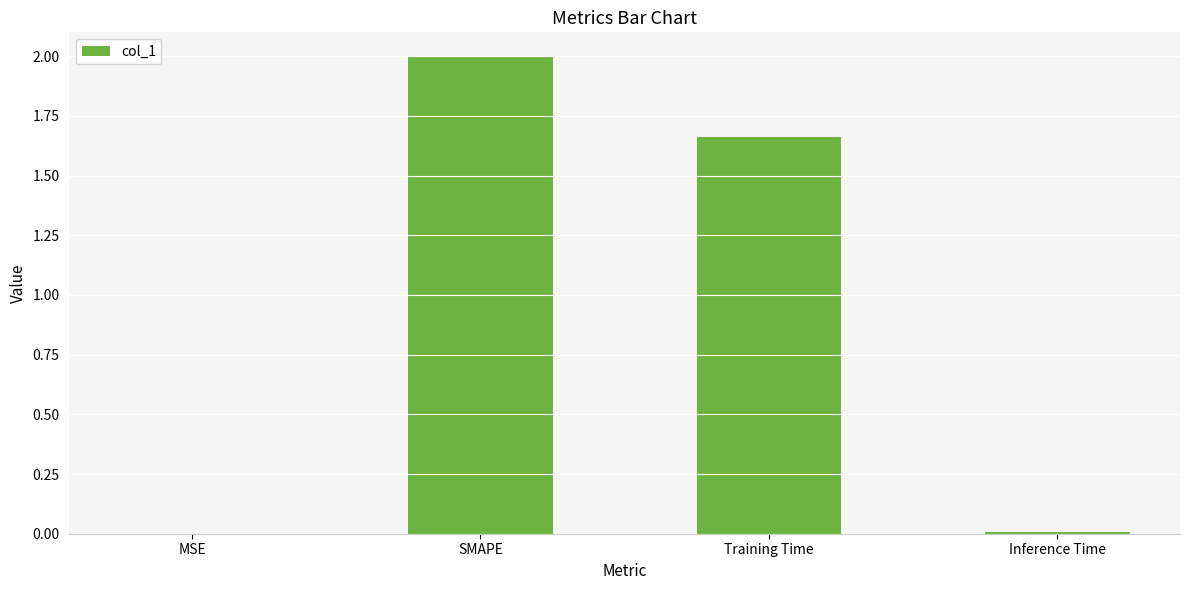

How many data points does each series have?

4